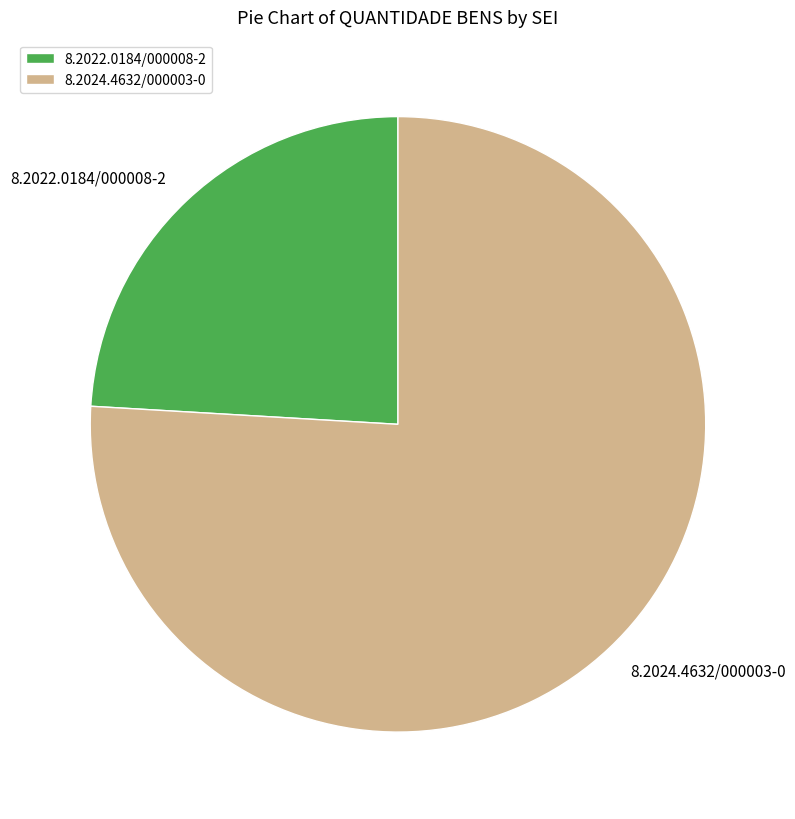

Which category has the smallest portion of the pie?

8.2022.0184/000008-2